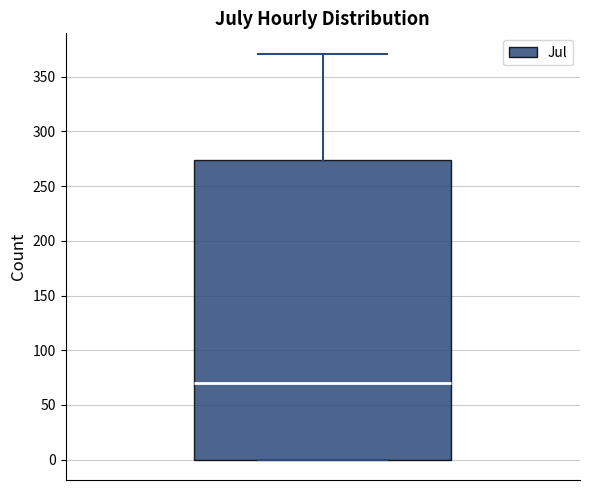

Where does the upper whisker of the box end on the y-axis? The values are not printed on the chart, so give them approximately, as read against the axis.

370